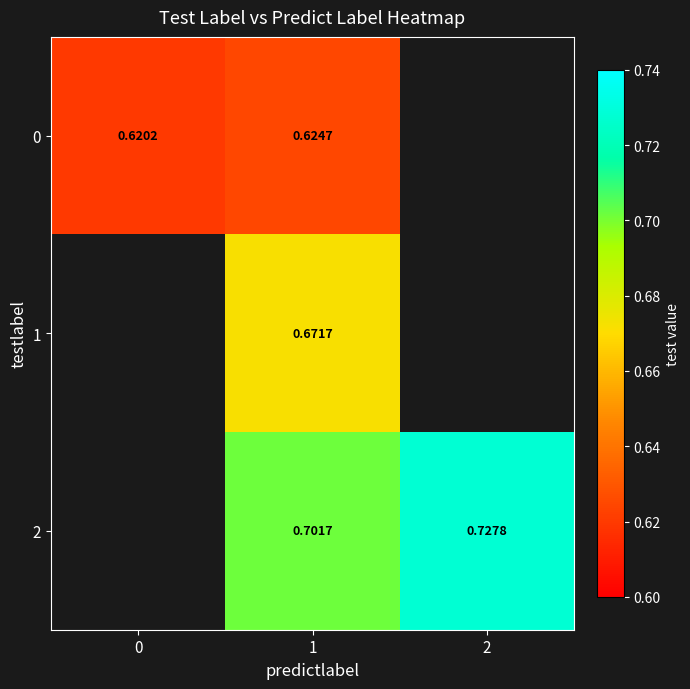

What is the maximum value for 0?

0.6